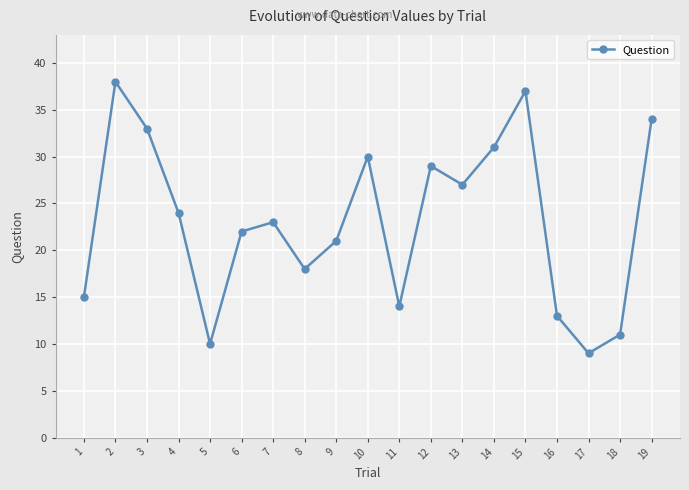

At which label does the data first exceed 23?

2